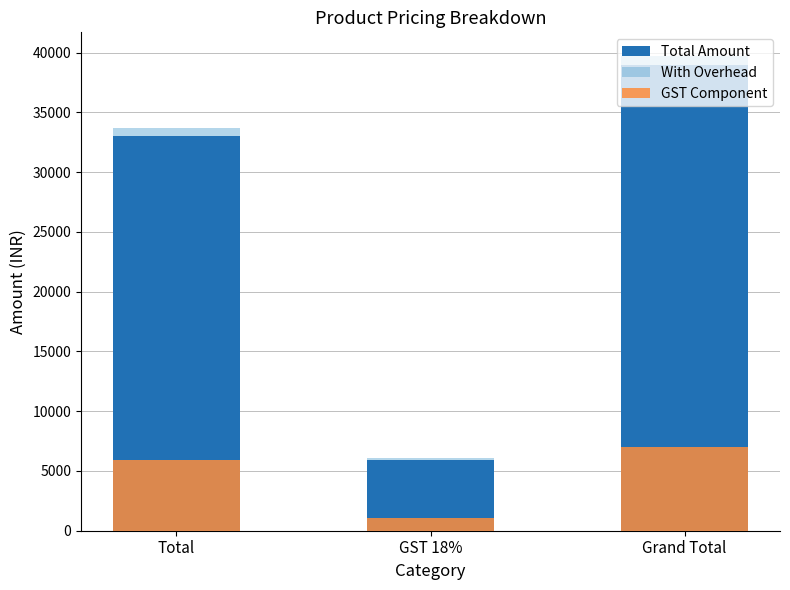

True or false: GST Component has a value of 1069.2 at GST 18%.

True